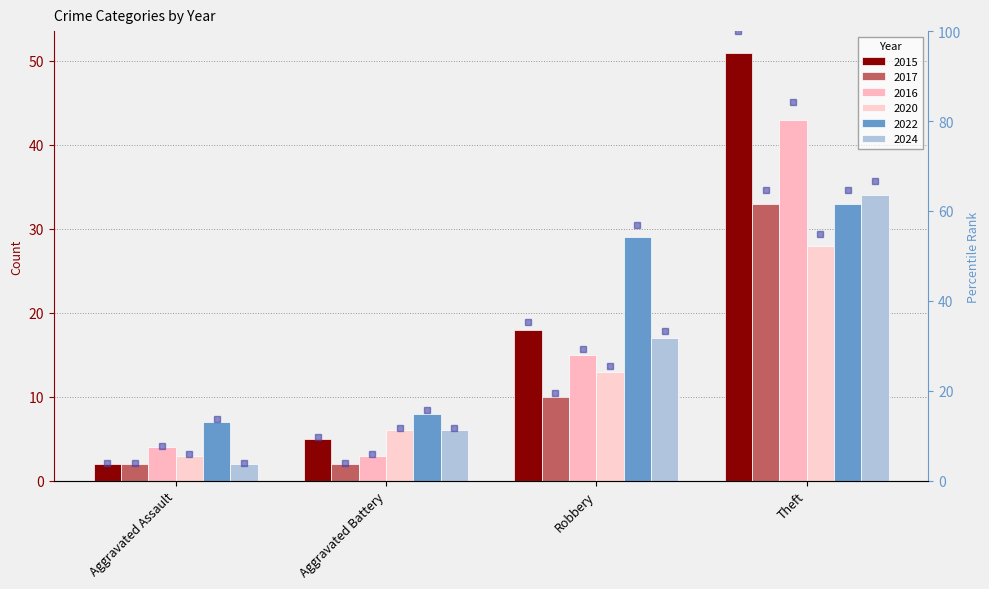

Reading left to right, list all the values displayed in this chart.

2015 pct: 3.9	9.8	35.3	100.0
2017 pct: 3.9	3.9	19.6	64.7
2016 pct: 7.8	5.9	29.4	84.3
2020 pct: 5.9	11.8	25.5	54.9
2022 pct: 13.7	15.7	56.9	64.7
2024 pct: 3.9	11.8	33.3	66.7